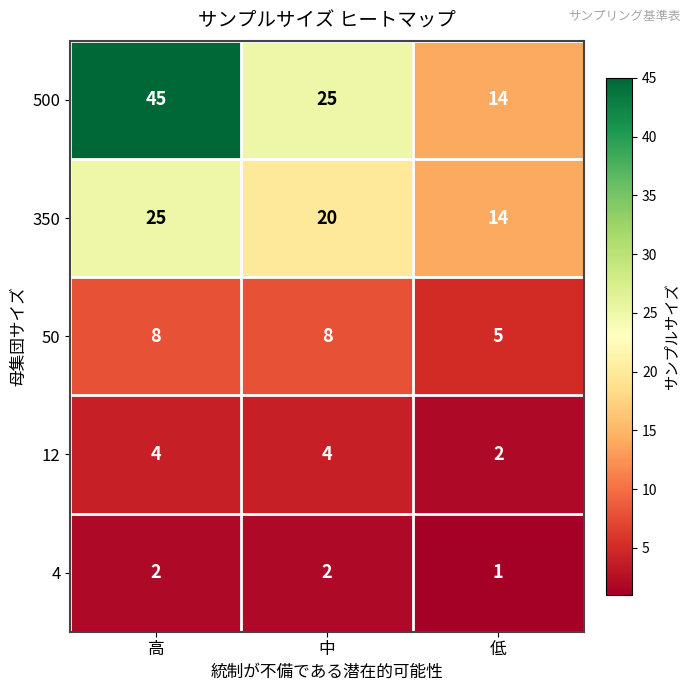

Which category has the lowest value across all series?

低